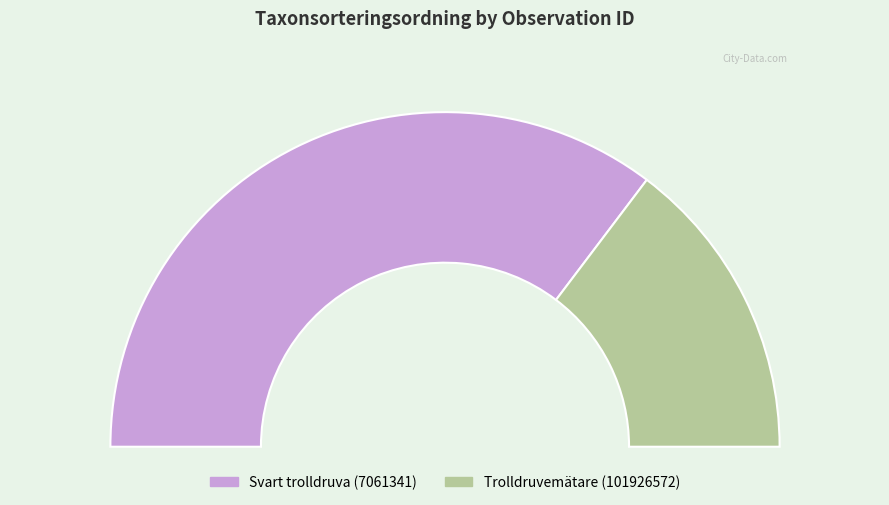

Combined, do 101926572 and 7061341 account for over 50%?

Yes